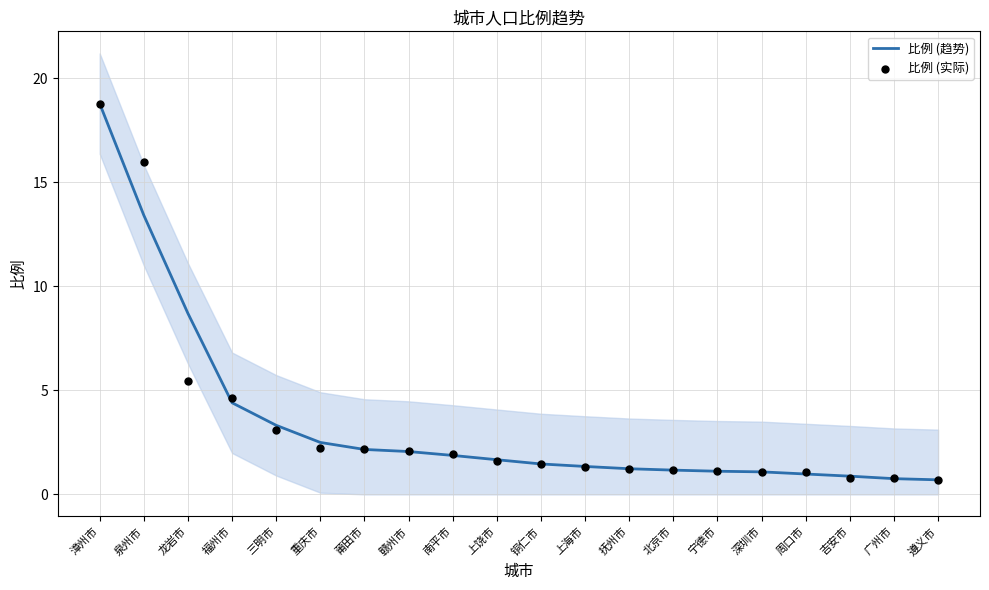

Which series has the widest spread of Y values?

比例 (趋势)